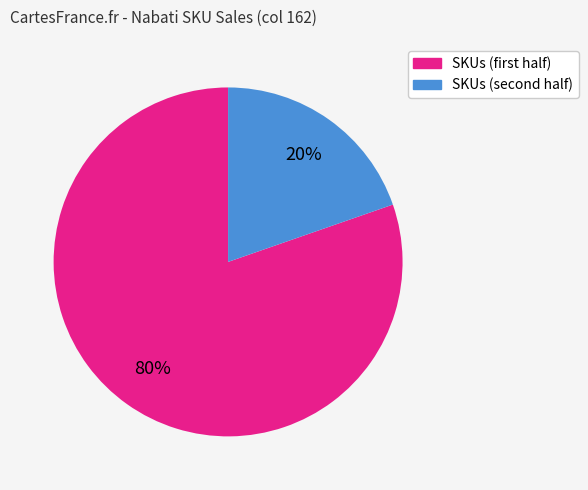

Is there any slice that represents more than half of the pie?

Yes